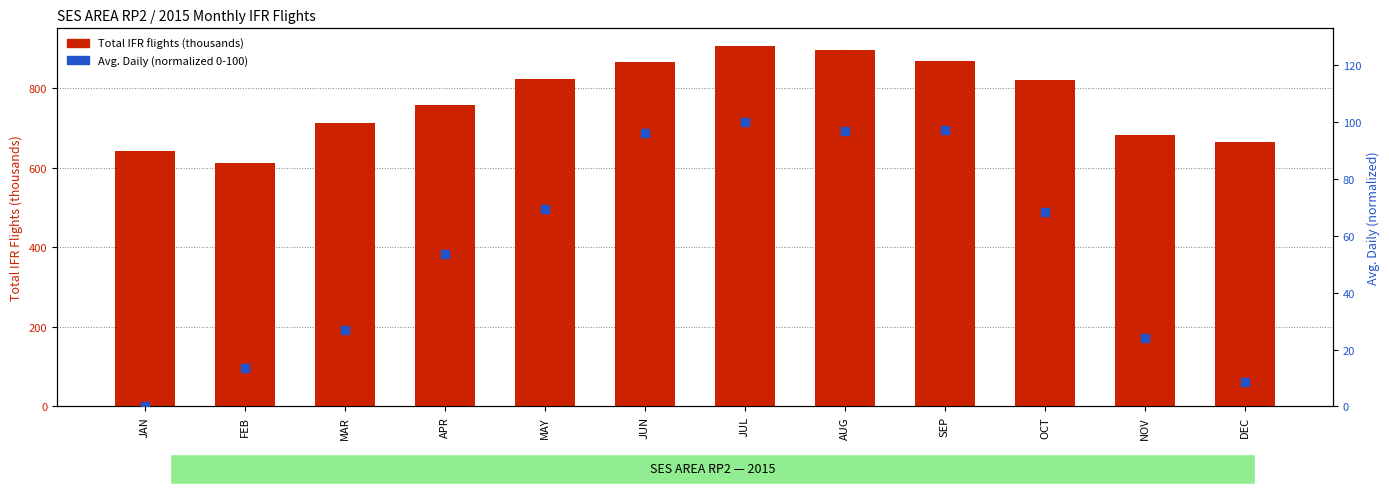

At how many categories does at least one series exceed 147?

12